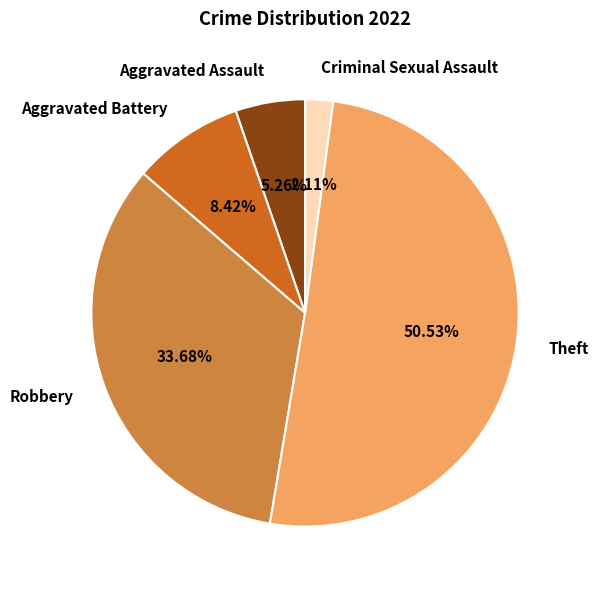

Between Aggravated Assault and Aggravated Battery, which is larger?

Aggravated Battery